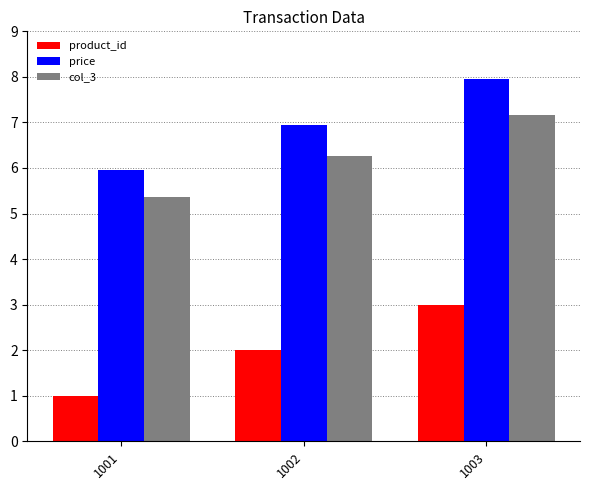

Which category has the lowest value in the price series?

1001